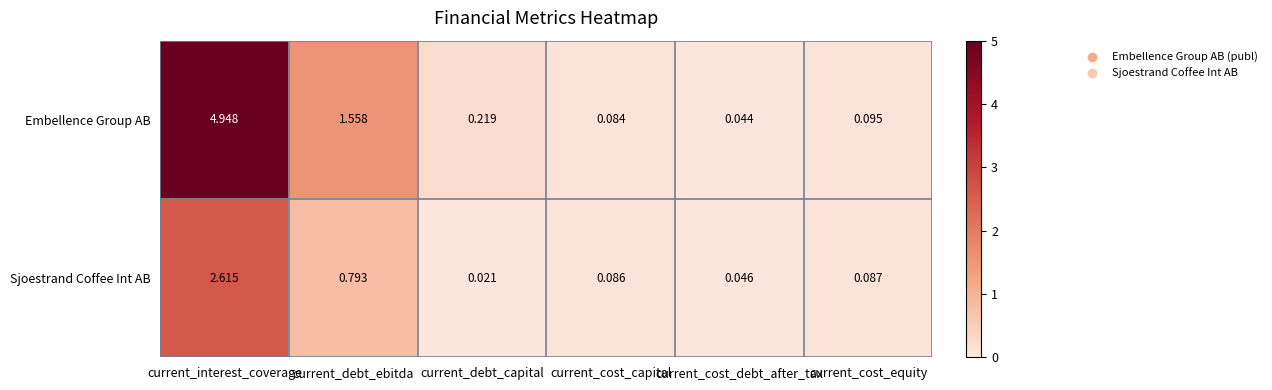

Rank the categories by Embellence Group AB value from highest to lowest.

current_interest_coverage, current_debt_ebitda, current_debt_capital, current_cost_equity, current_cost_capital, current_cost_debt_after_tax